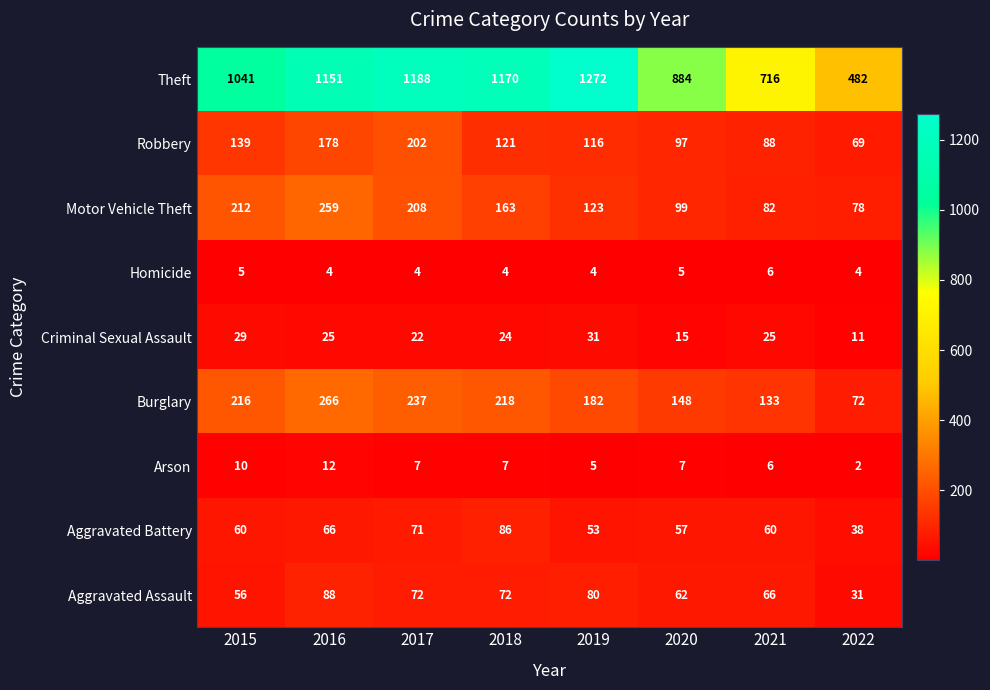

Which label corresponds to the smallest value in the chart?

2022